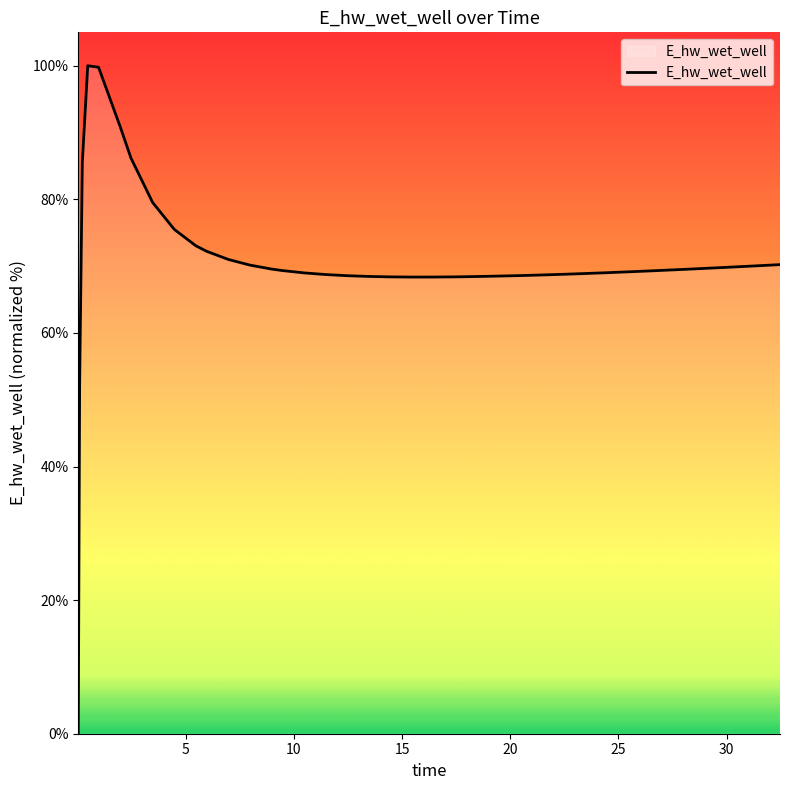

What is the maximum value shown in the chart?

100.0